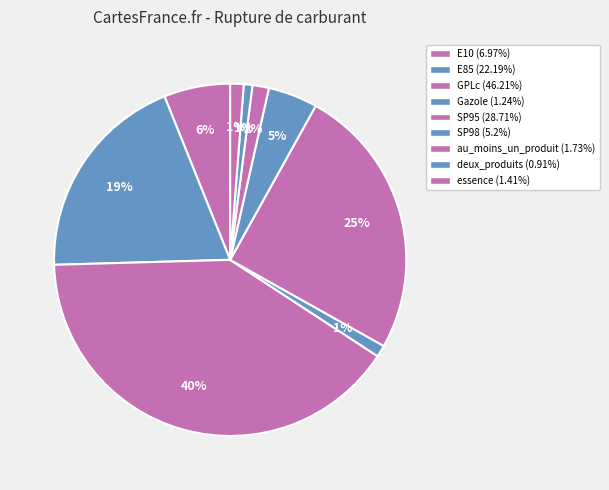

Rank the categories by value from highest to lowest.

GPLc, SP95, E85, E10, SP98, au_moins_un_produit, essence, Gazole, deux_produits